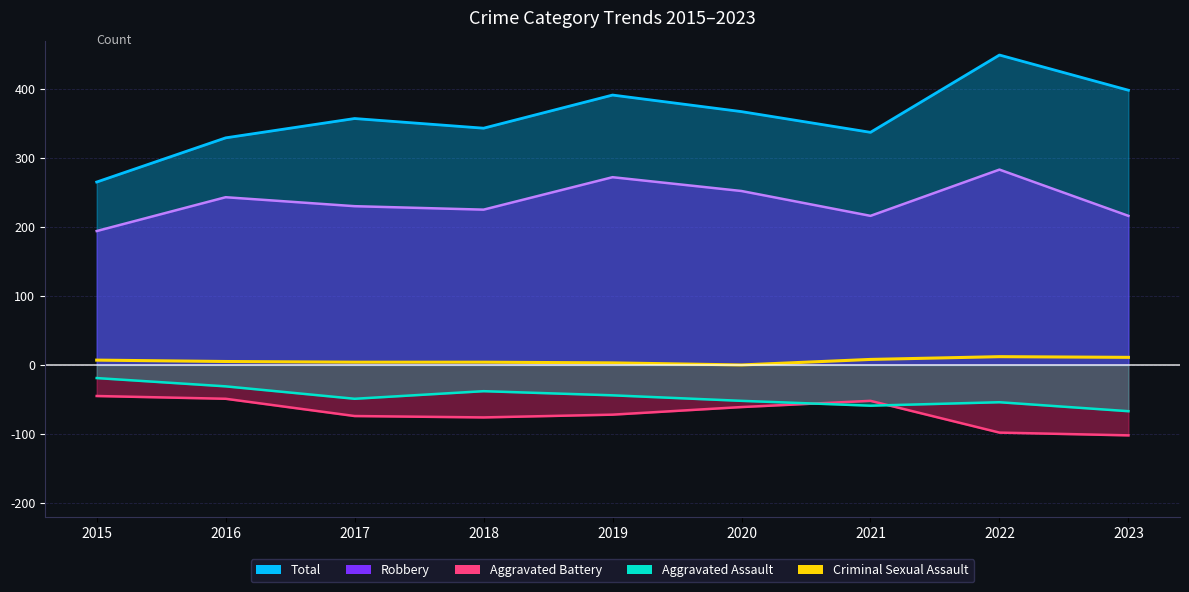

The chart shows a value of 2 at 2019. True or false?

False